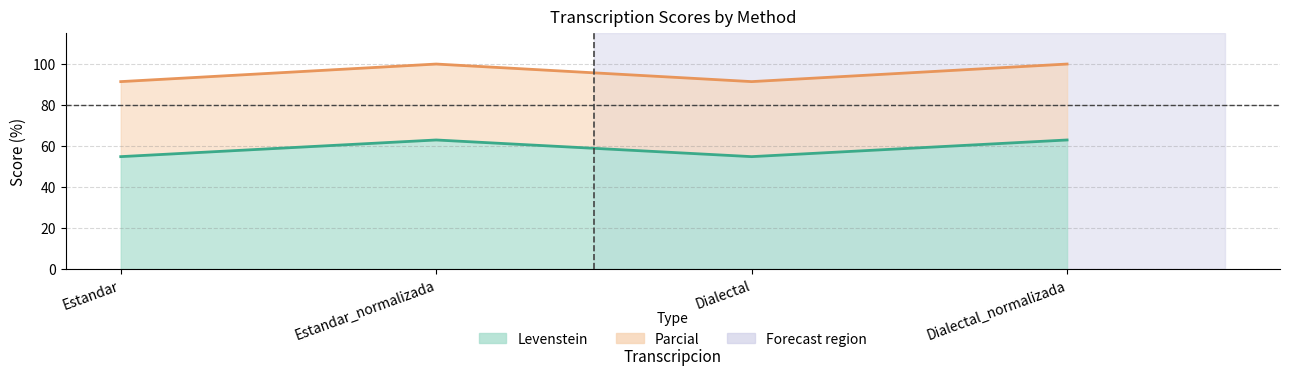

True or false: Parcial has a value of 100.0 at Dialectal_normalizada.

True